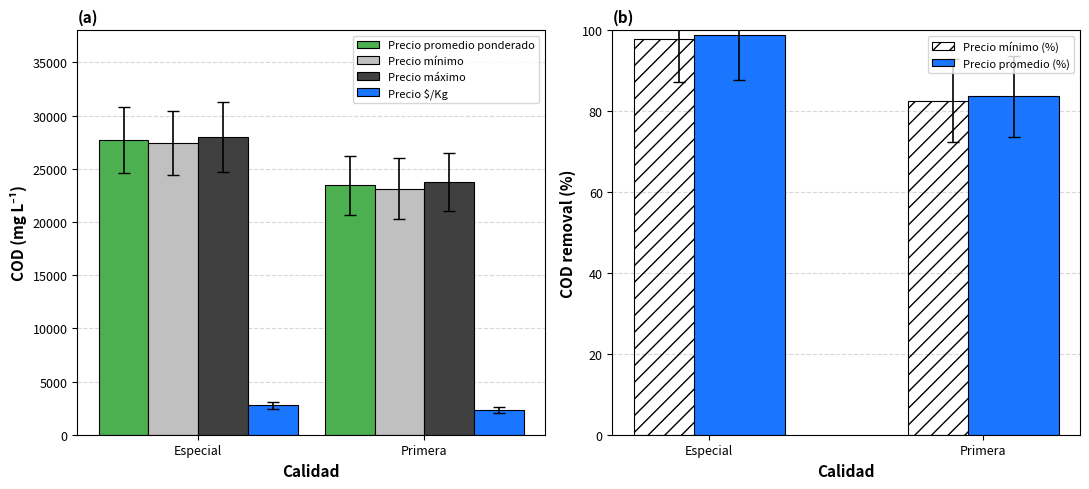

What is the label of the 2nd bar from the right?

Especial